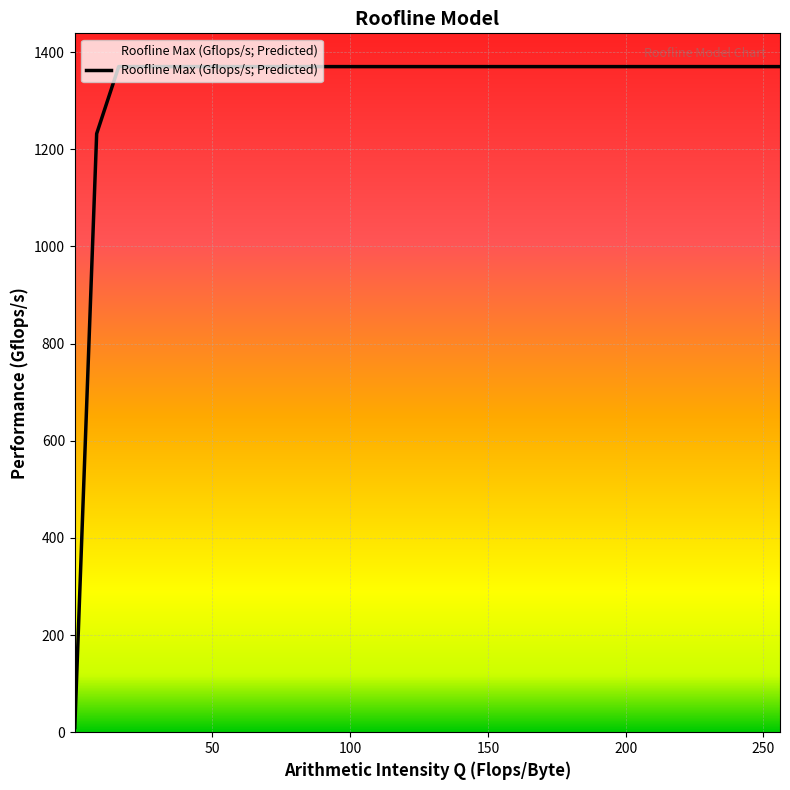

What is the difference between the maximum and minimum values?

1360.4